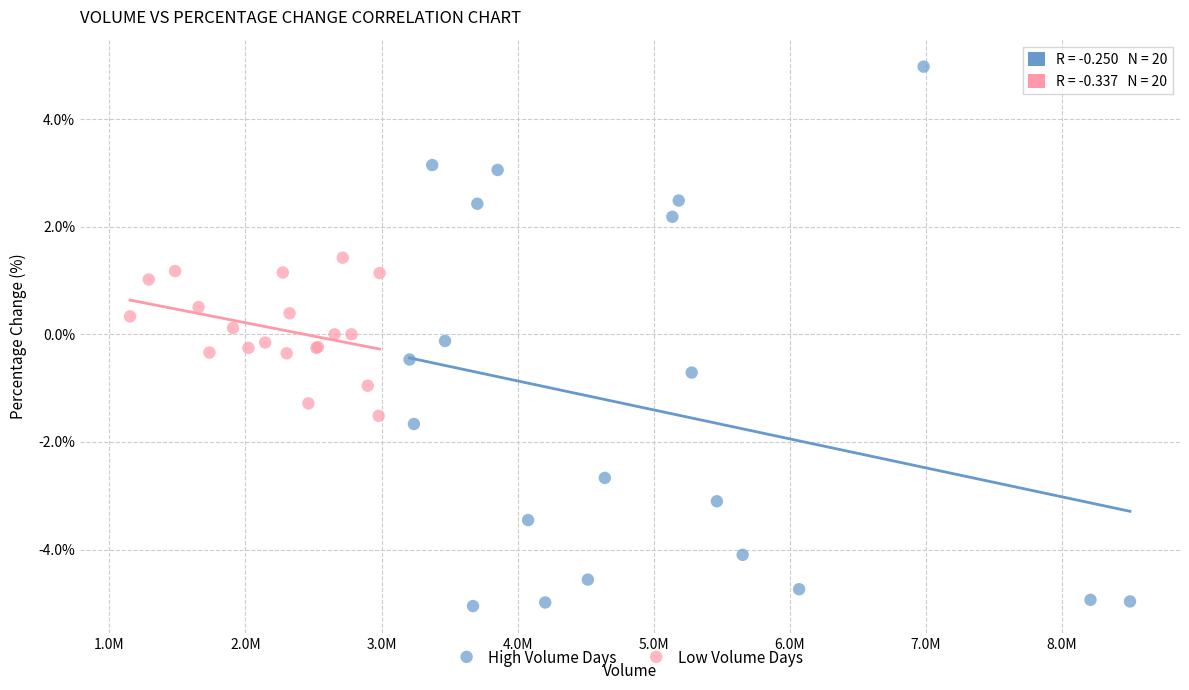

Which series has the largest Y range (max minus min)?

High Volume Days